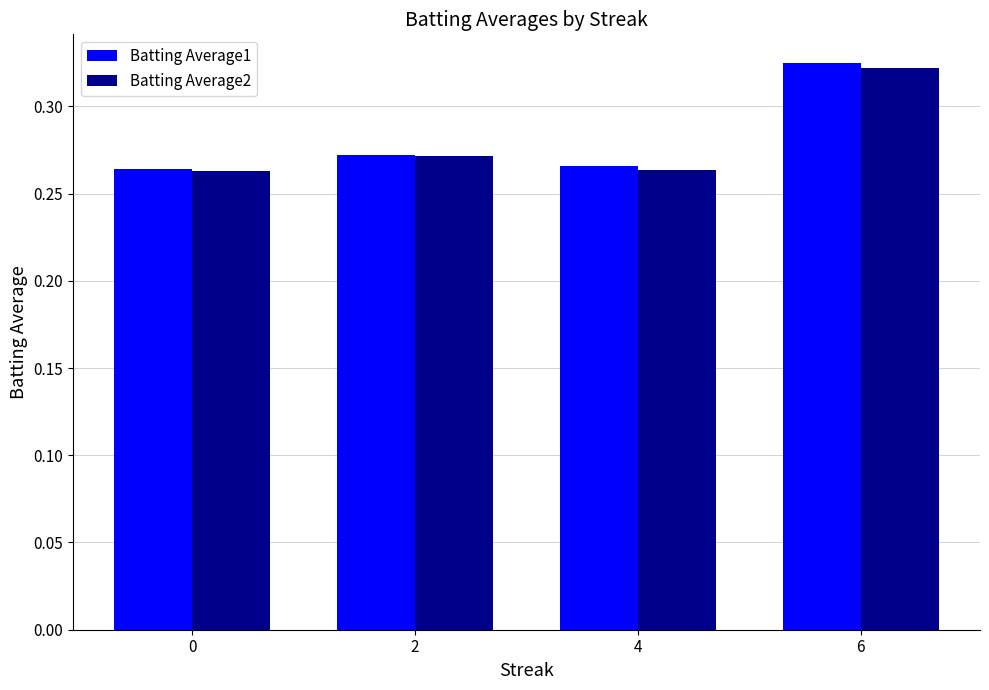

Is the value of Batting Average1 at 2 greater than the value of Batting Average2 at 6?

No